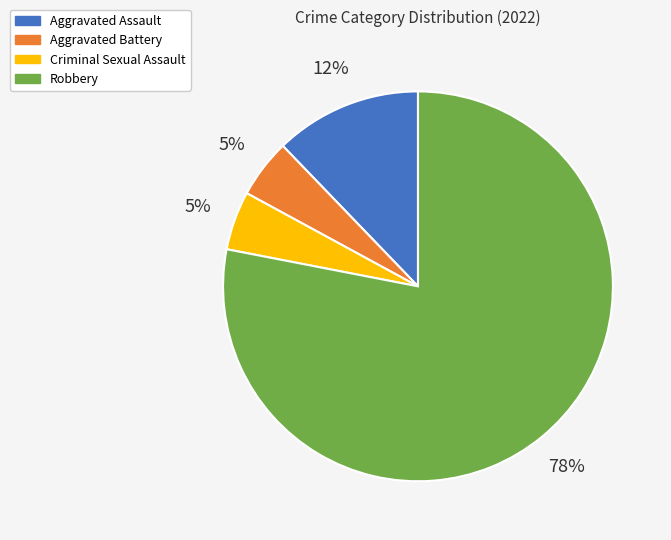

To the nearest percent, what is the combined percentage of Robbery and Criminal Sexual Assault?

83%